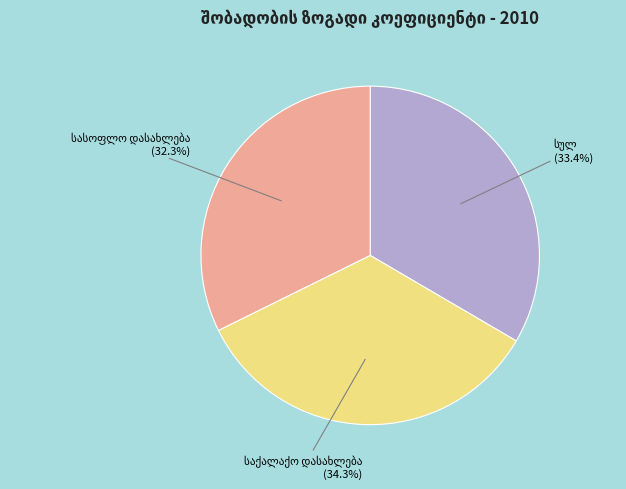

Does any single category account for the majority?

No